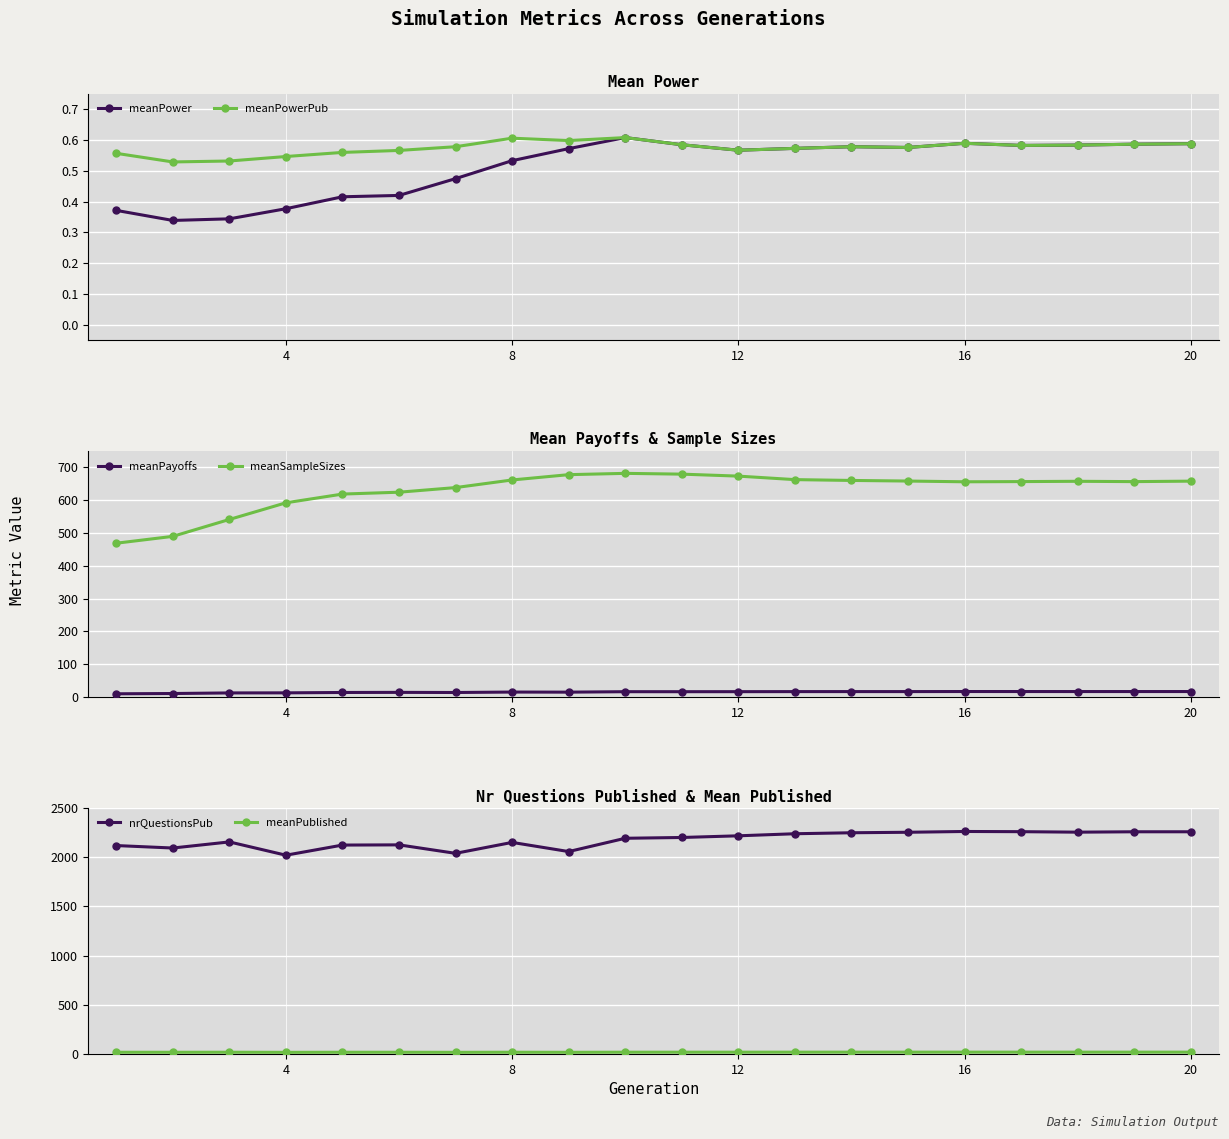

True or false: meanPowerPub has more than 2 points higher than both neighbors.

True